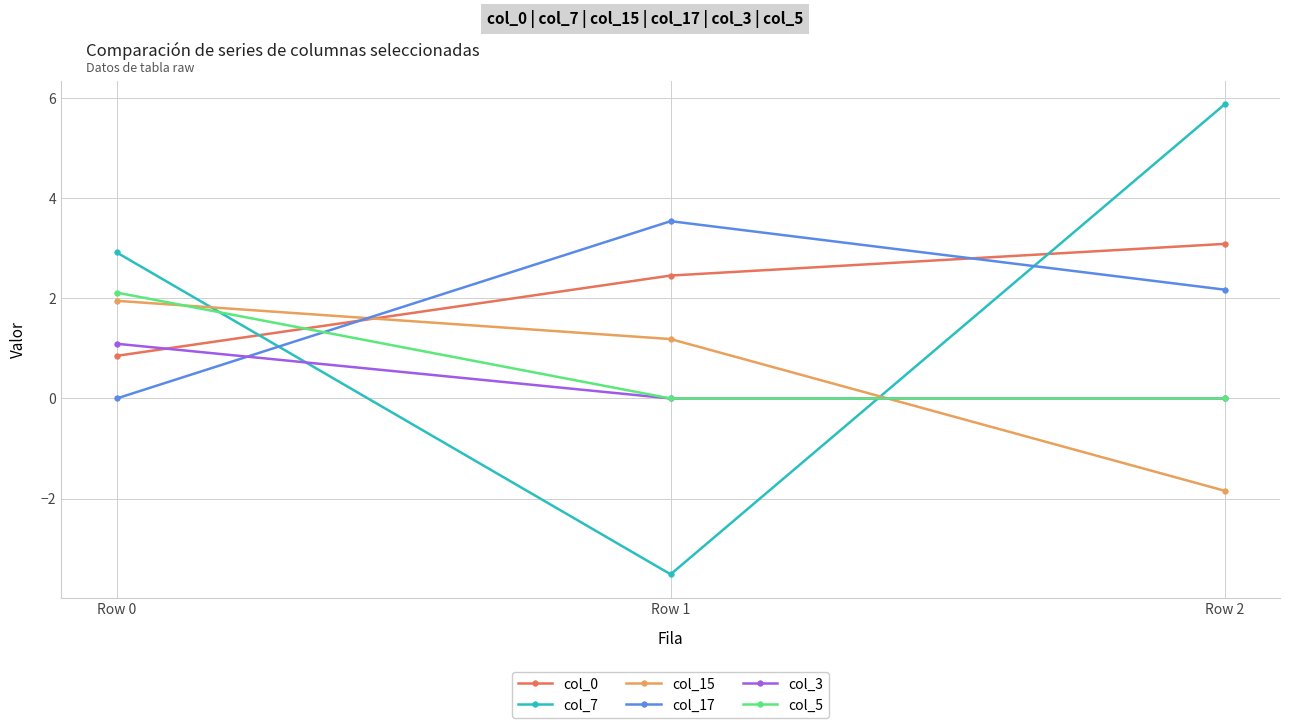

Is it true that col_0 equals 4.1 at Row 1?

False